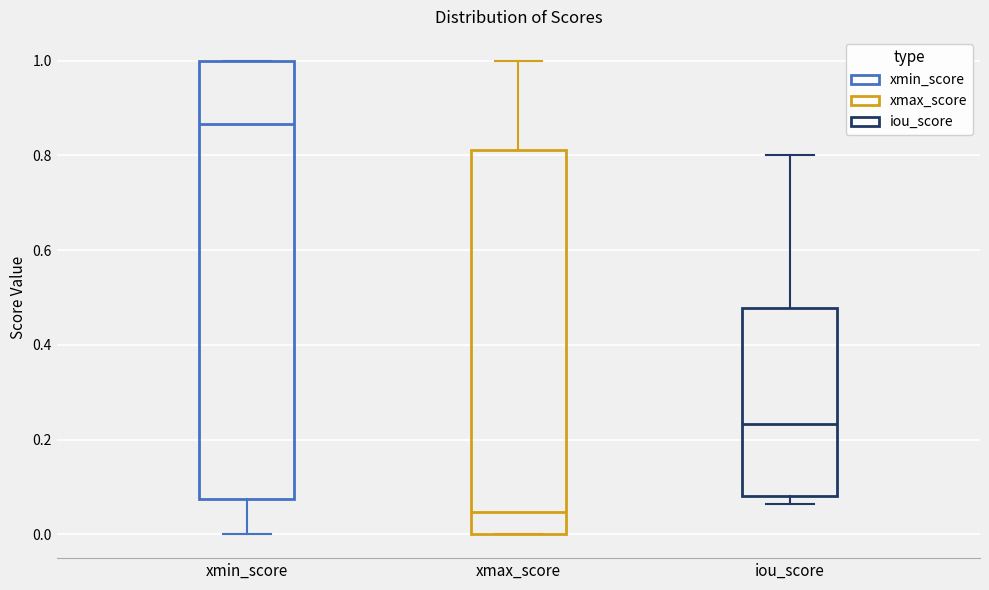

Comparing the boxes themselves (not the whiskers), which one is the tallest?

xmin_score